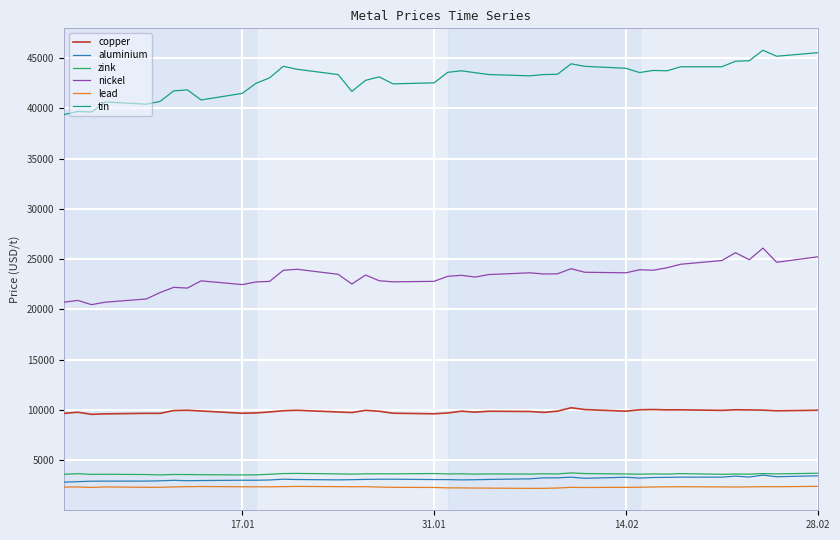

Which series has the largest total across all categories?

tin